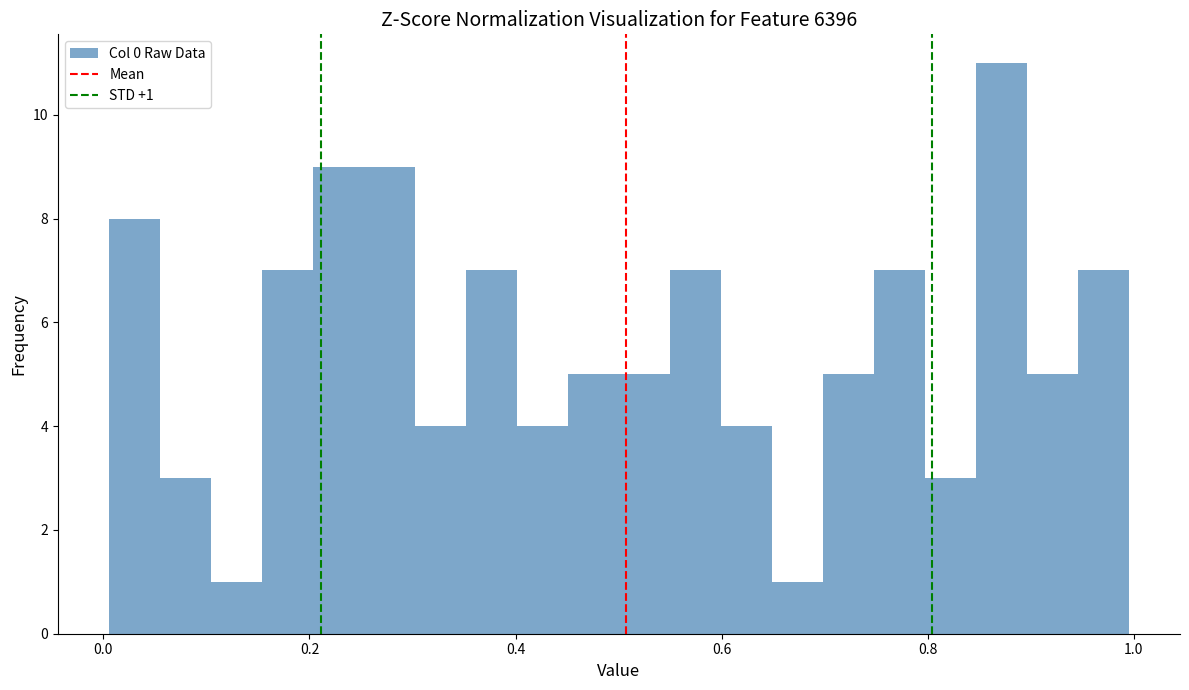

Read against the x-axis, roughly where is the centre of the tallest bar?

0.88